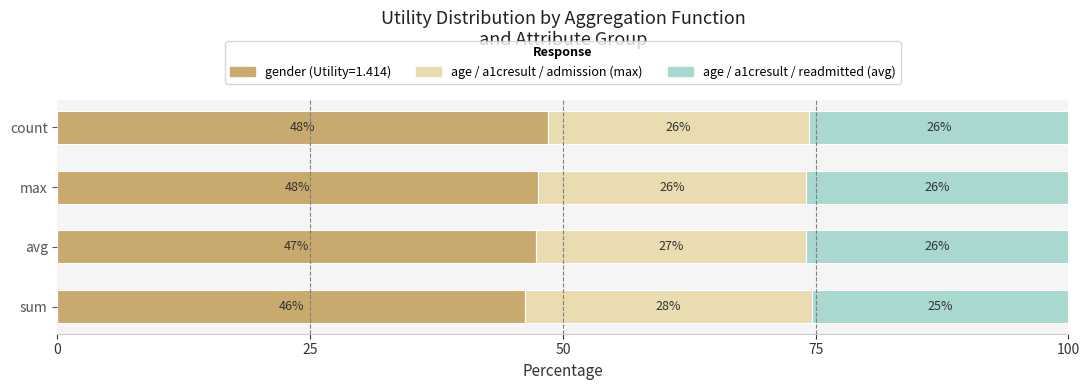

The value of gender (Utility=1.414) at max is 66.5. True or false?

False